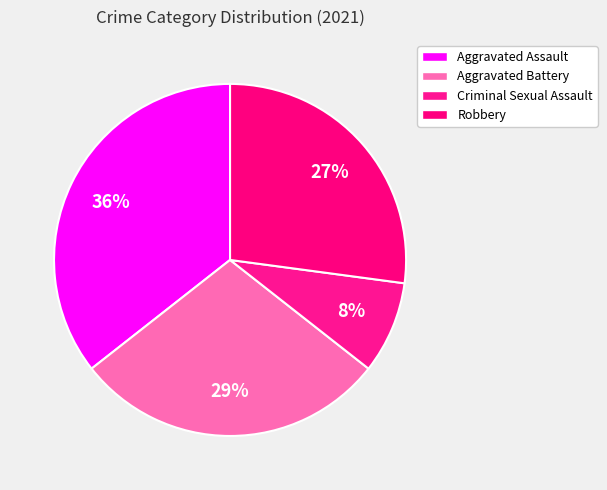

How many segments does this pie chart have?

4